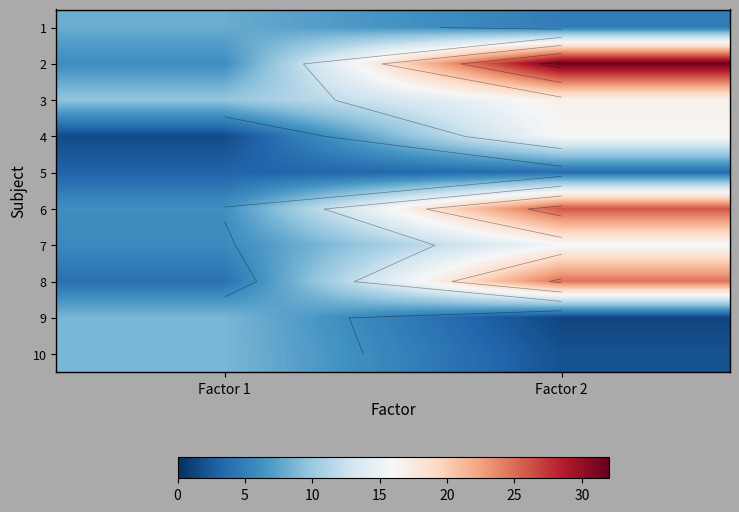

At how many categories does at least one series exceed 2?

2